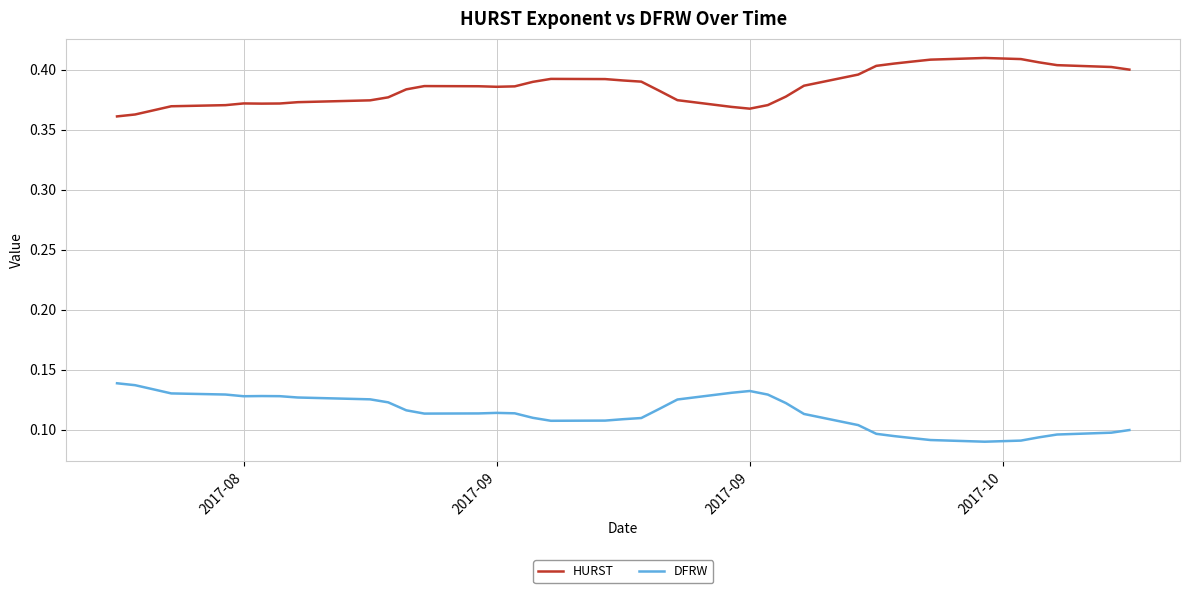

Which series has the largest total across all categories?

HURST